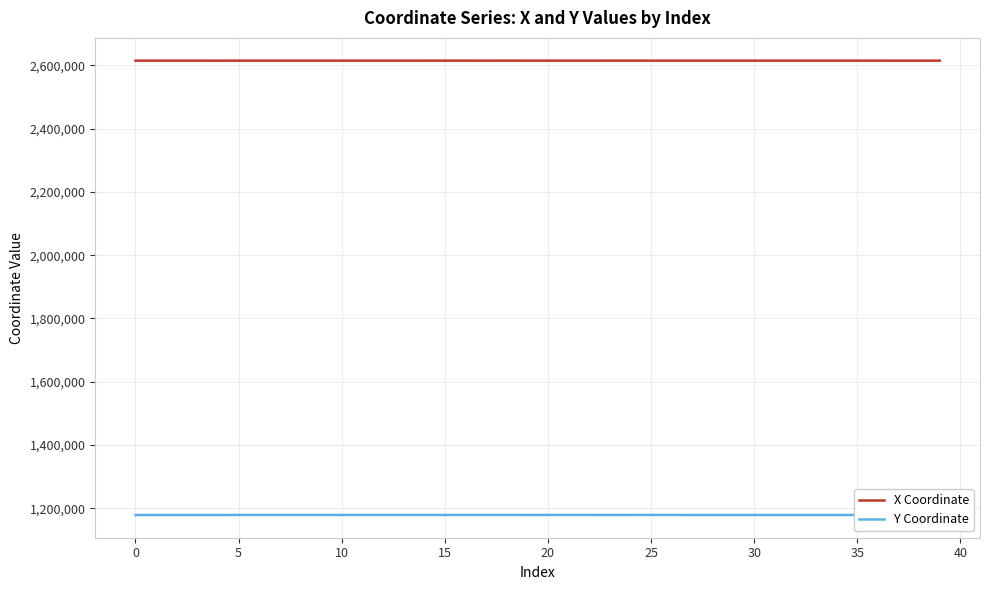

What is the greatest value displayed?

2614943.3